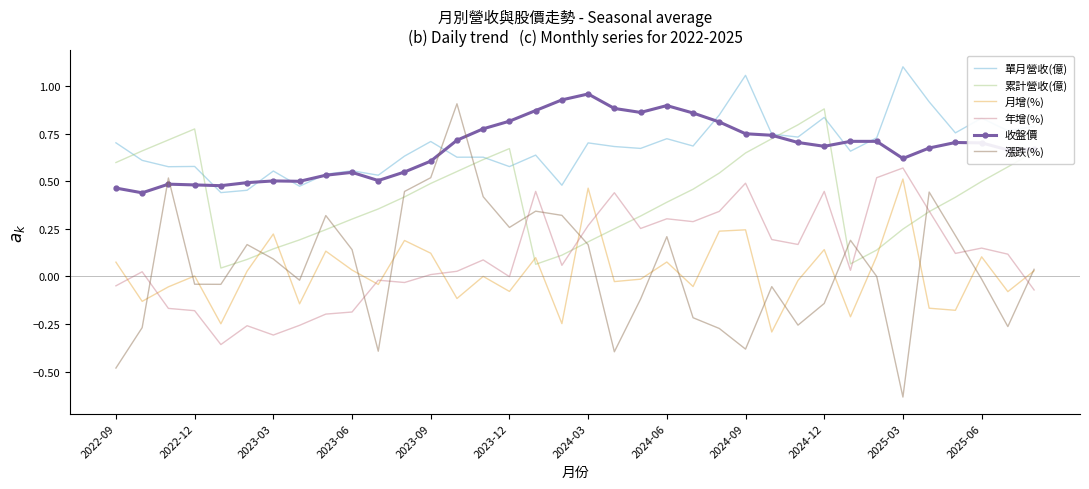

Which series has the largest range (max minus min)?

漲跌(%)